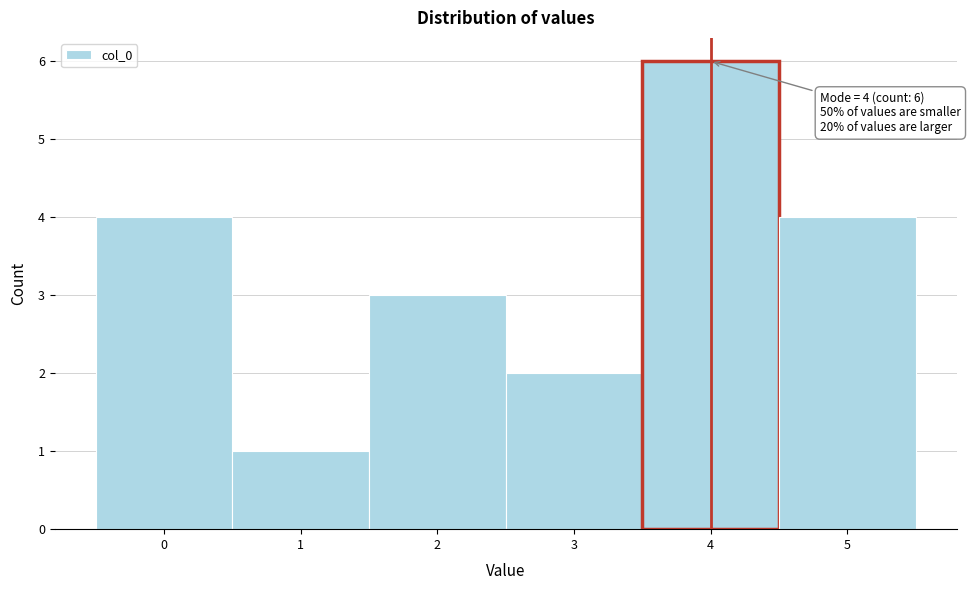

Which range on the x-axis has the tallest bar?

3.5 to 4.5